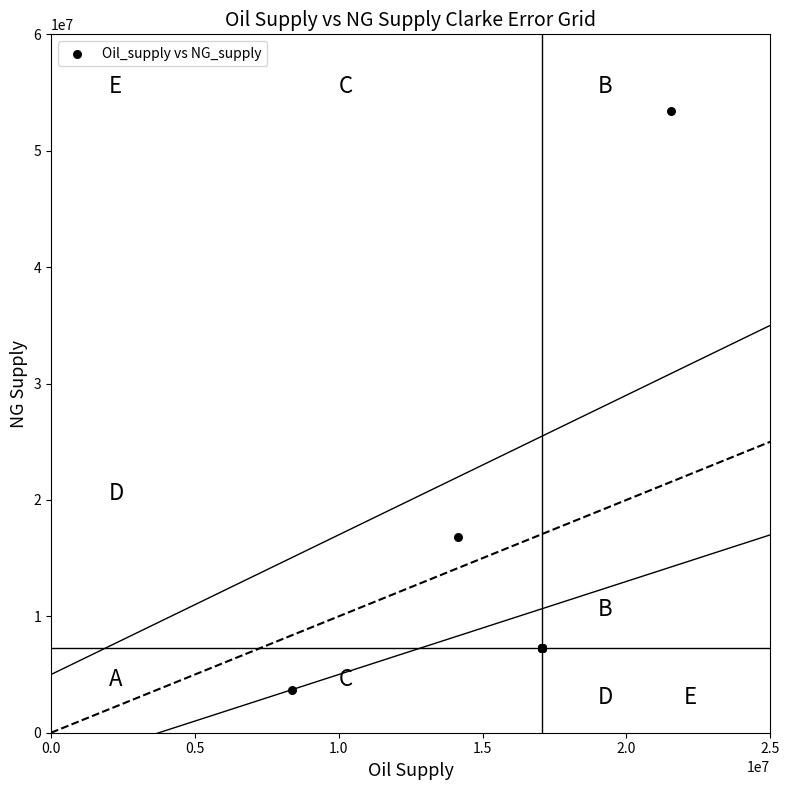

What Y value in the scatter plot is closest to 28559120?

16857220.8